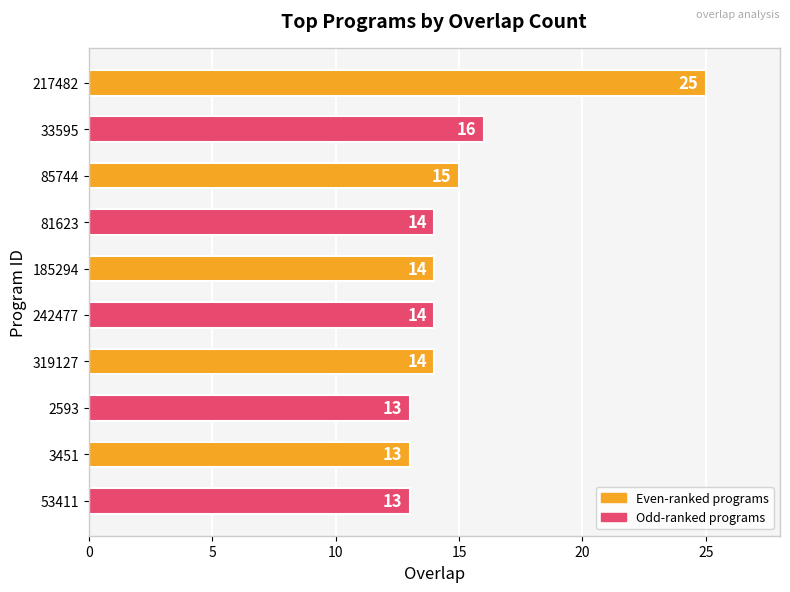

What is the sum of all values?

151